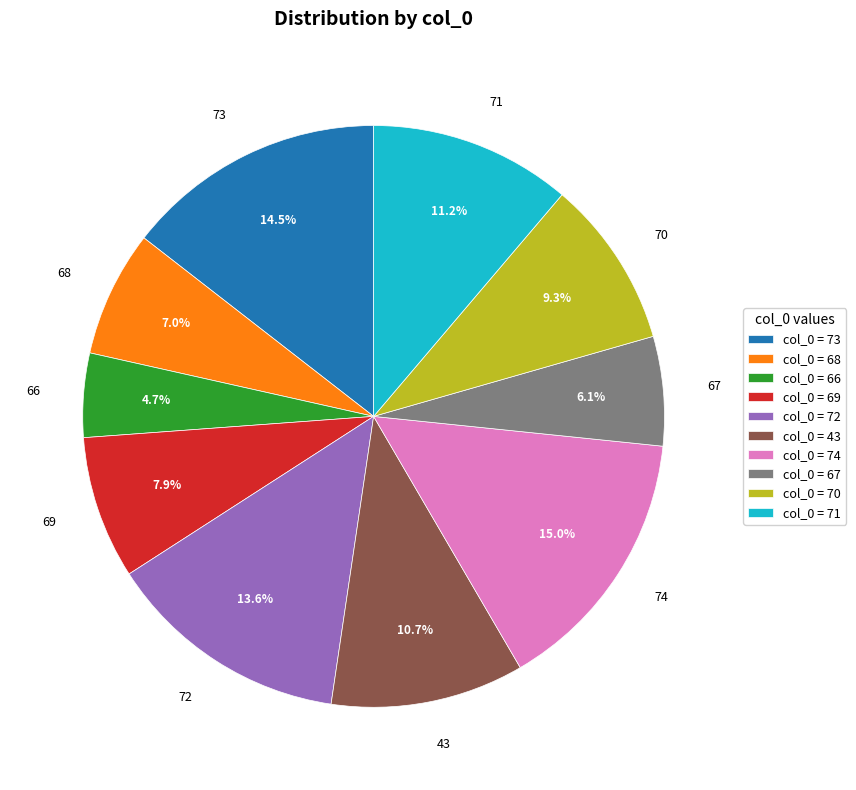

Is 74 the majority of the pie?

No